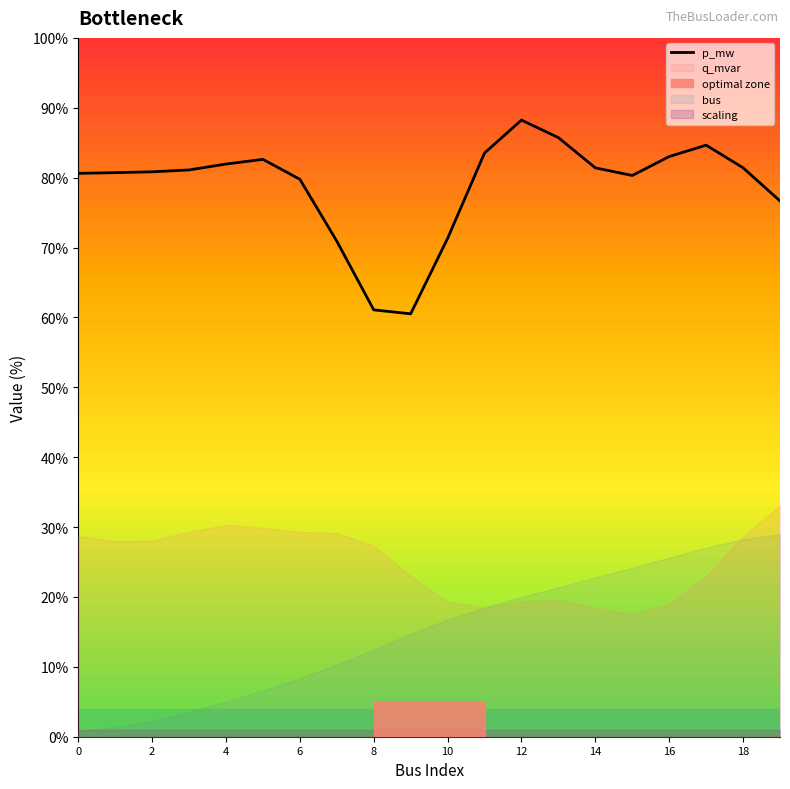

True or false: the data shows 35.5 at 10.

False